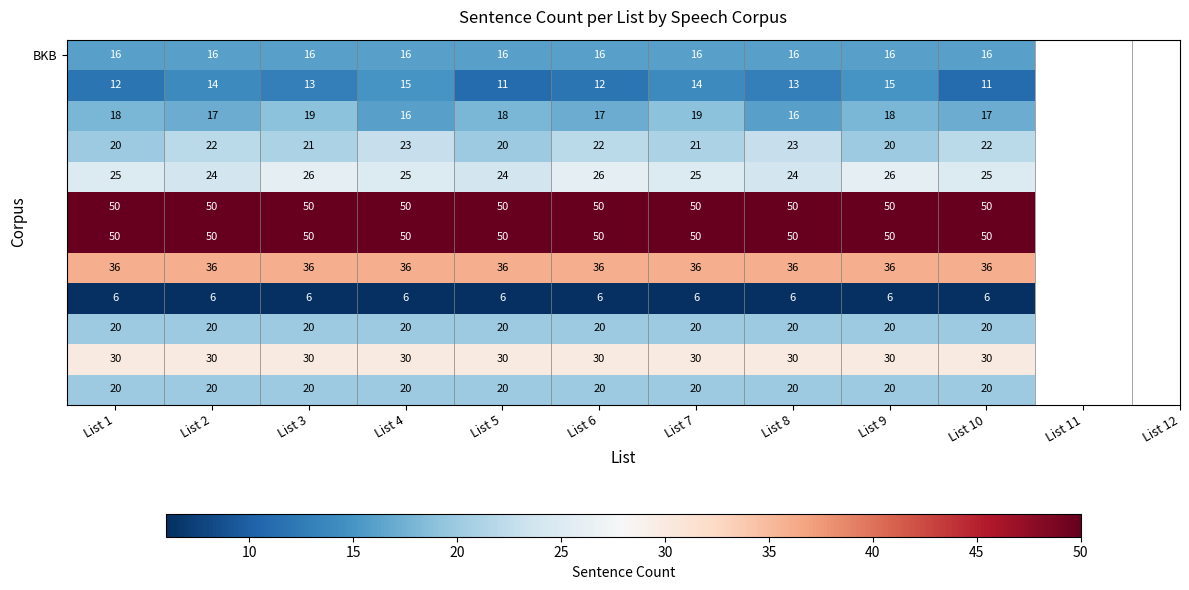

What is the minimum value shown in the chart?

6